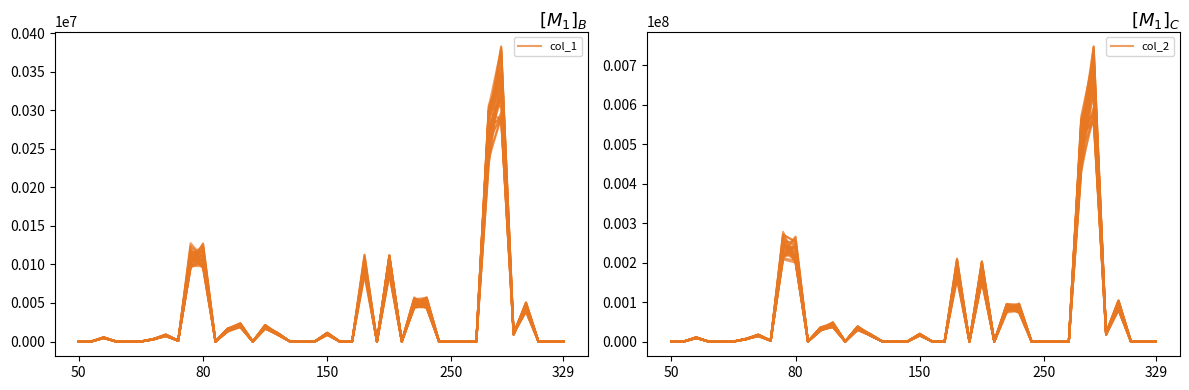

What value does the col_2 series have at 150?

16722.2